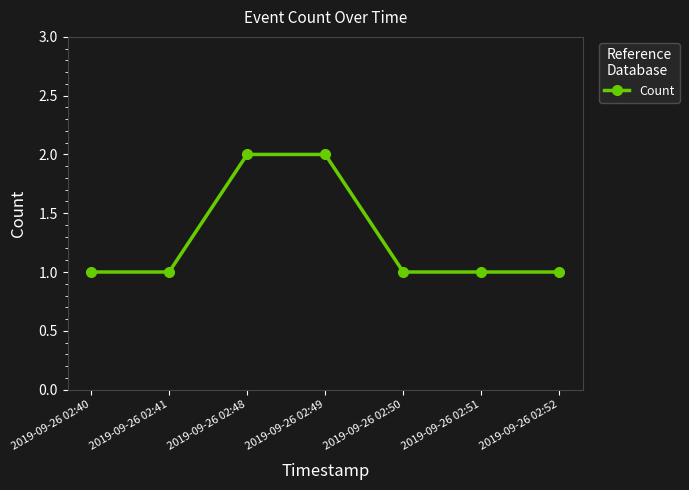

What is the value of the 5th point from the left?

1